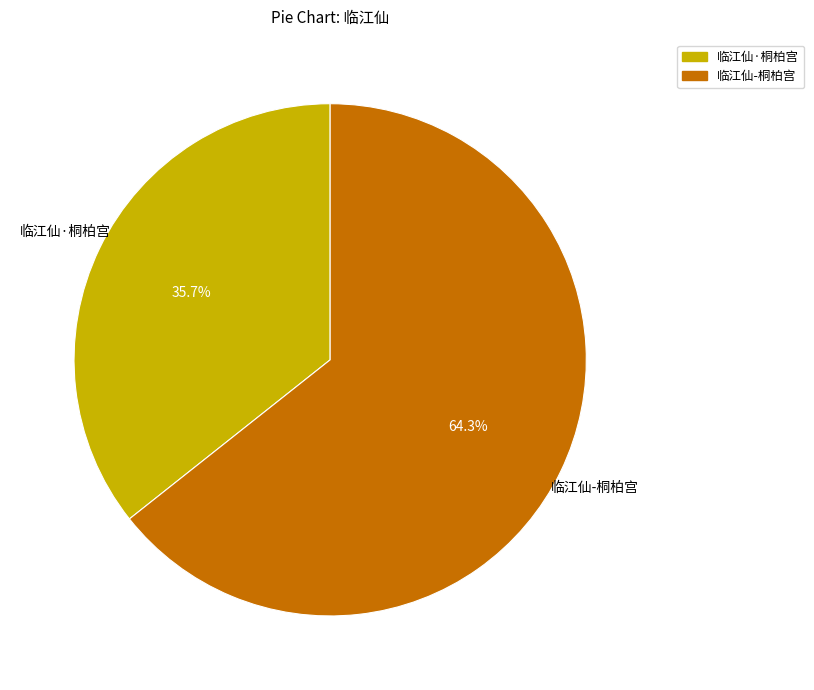

To the nearest percent, what is the difference between the 临江仙·桐柏宫 and 临江仙-桐柏宫 slice percentages?

29%